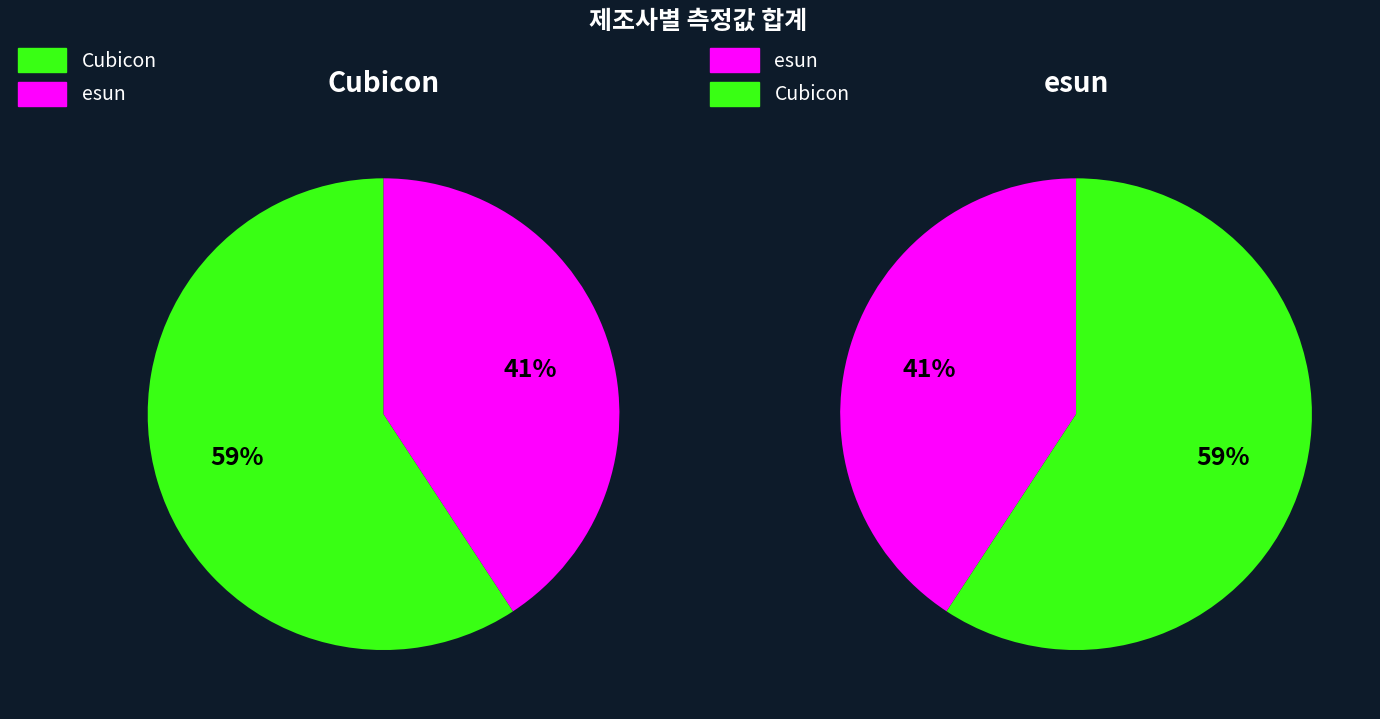

The Cubicon slice represents 13% of the pie. True or false?

False